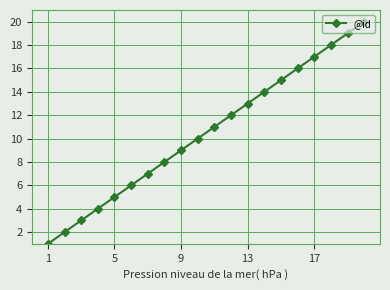

What is the value of the 16th point from the left?

16